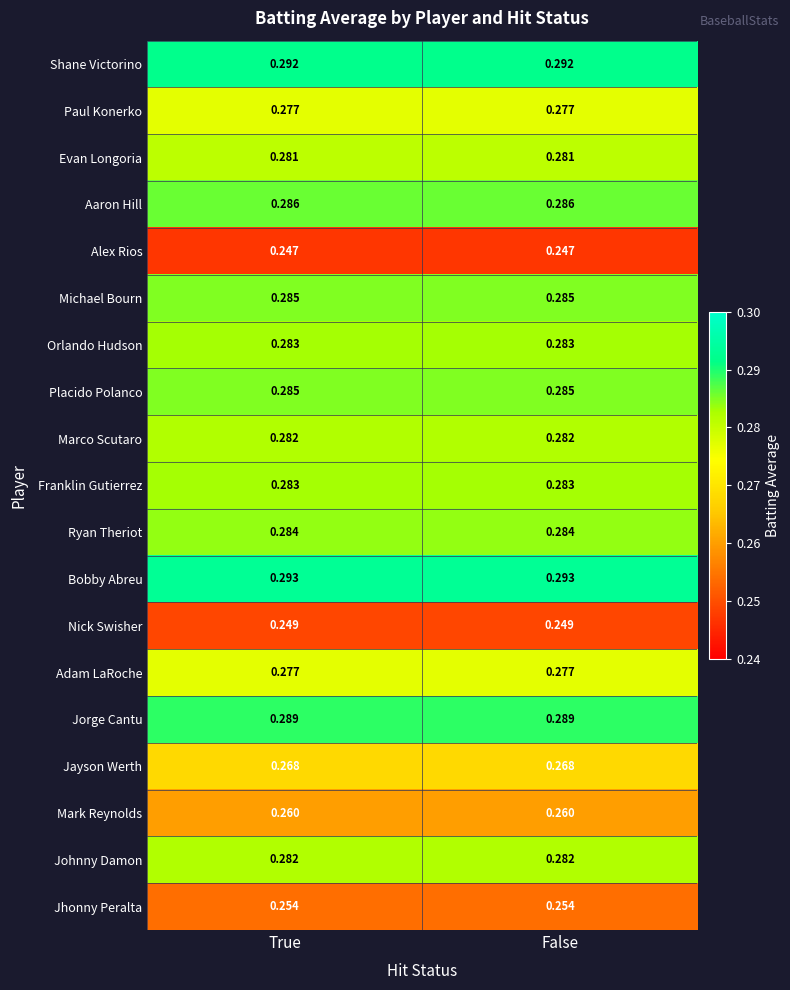

Which series has the largest total across all categories?

Bobby Abreu